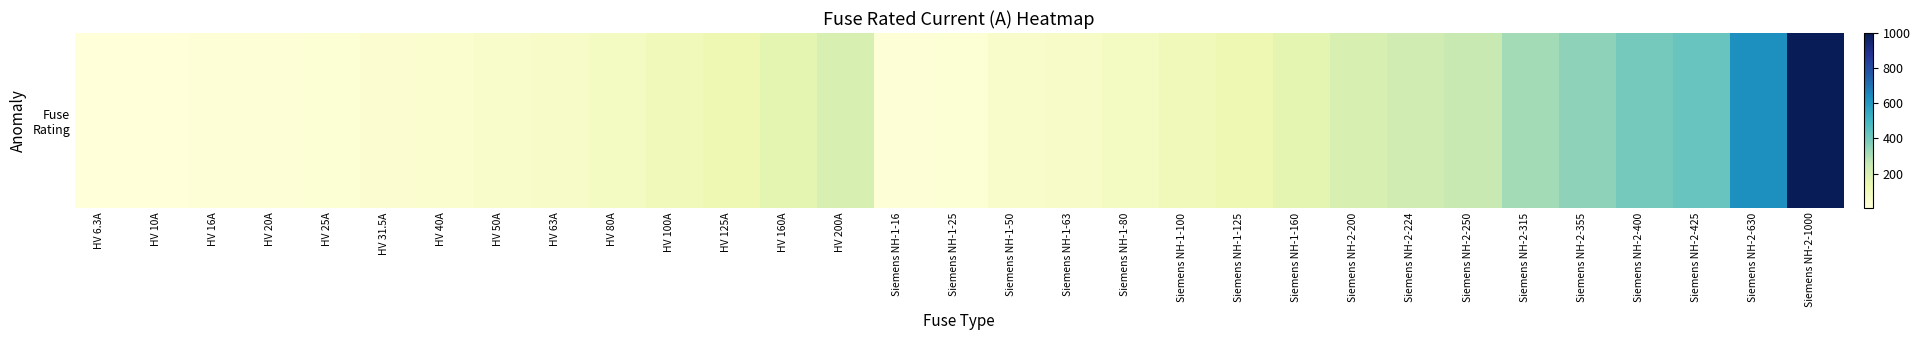

What value does the data have at Siemens NH-2-630?

630.0